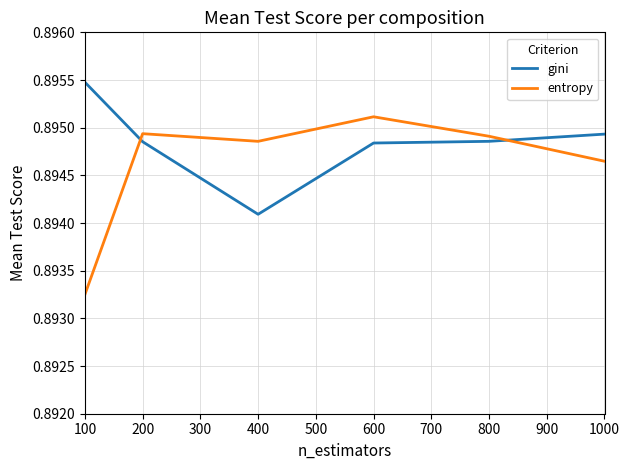

How many interior local peaks does the entropy series have?

2